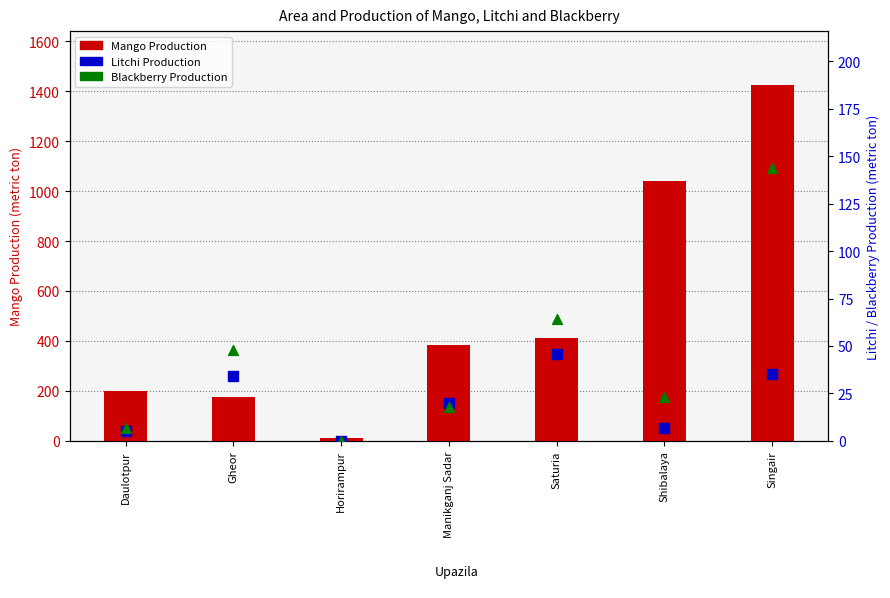

Is the value of Blackberry Production at Shibalaya greater than the value of Mango Production at Horirampur?

Yes